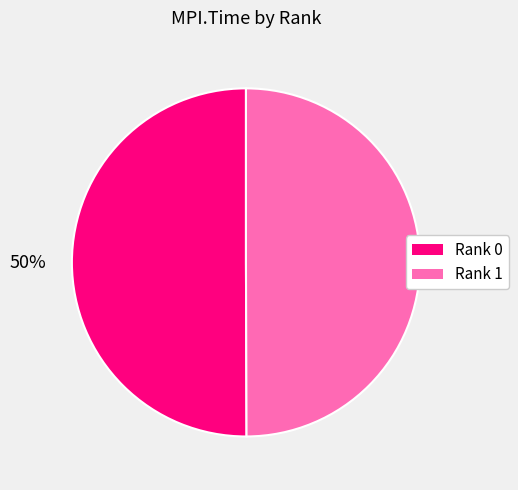

What is the ratio of the value at Rank 0 to the value at Rank 1?

1.0